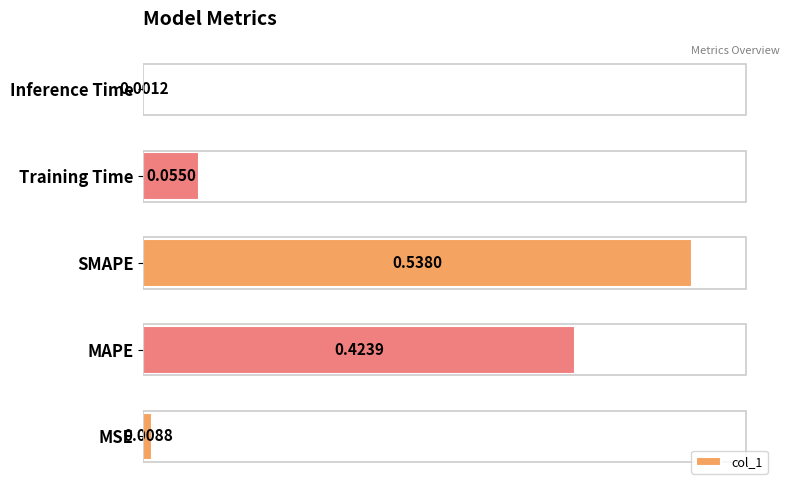

At which category does the chart reach its peak across all series?

SMAPE